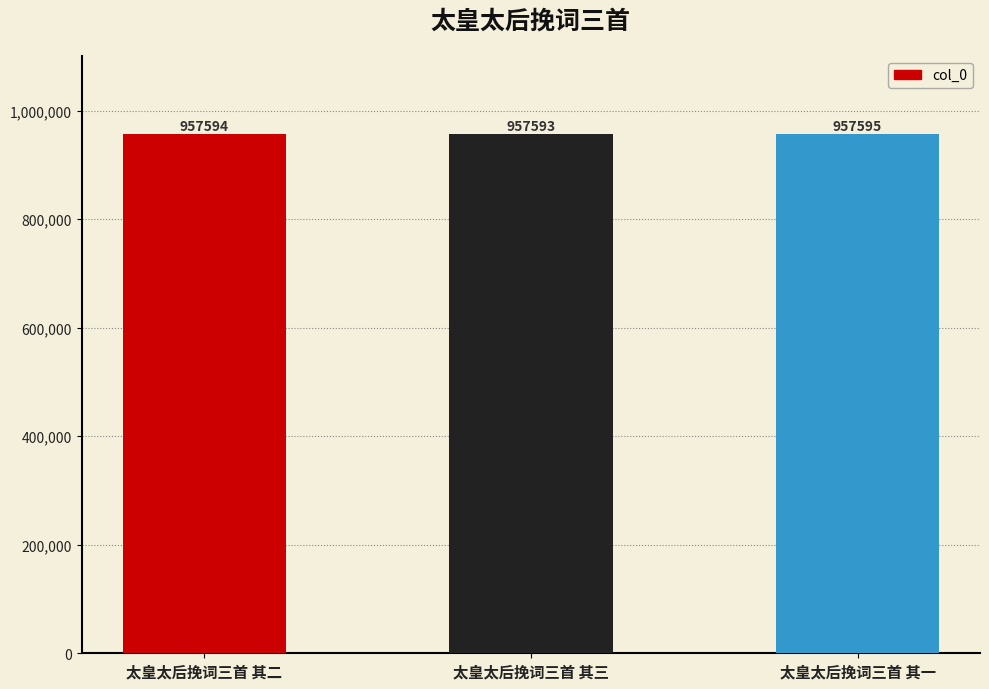

True or false: the data shows 1379011 at 太皇太后挽词三首 其一.

False